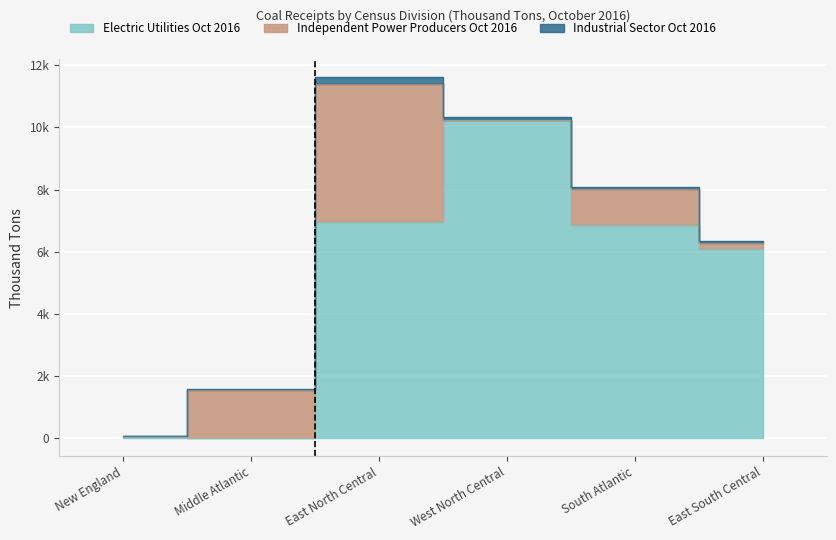

What is the label of the 5th point from the left?

South Atlantic